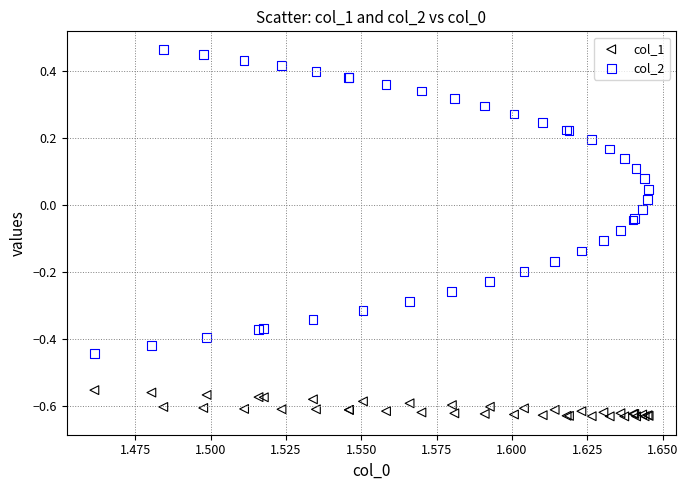

Which series has the largest Y range (max minus min)?

col_2